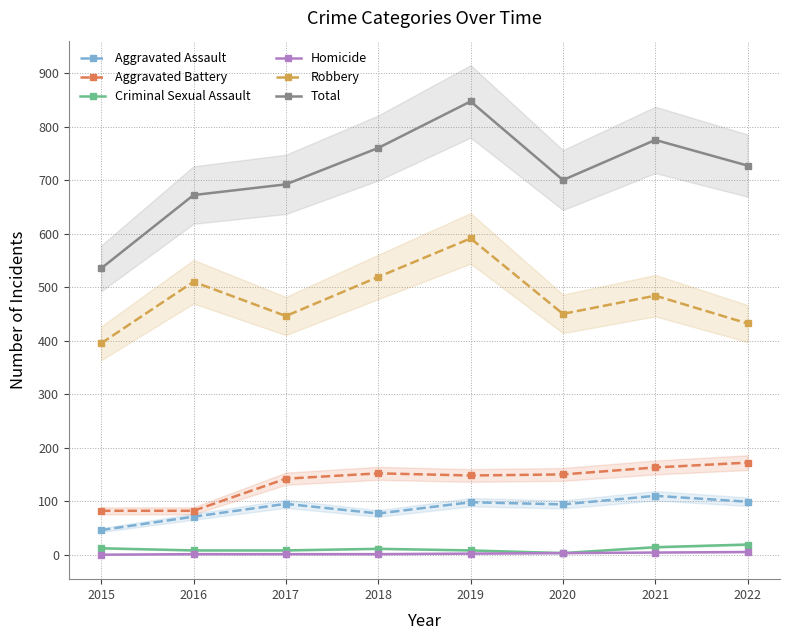

List the series in order of their peak value, lowest first.

Homicide, Criminal Sexual Assault, Aggravated Assault, Aggravated Battery, Robbery, Total